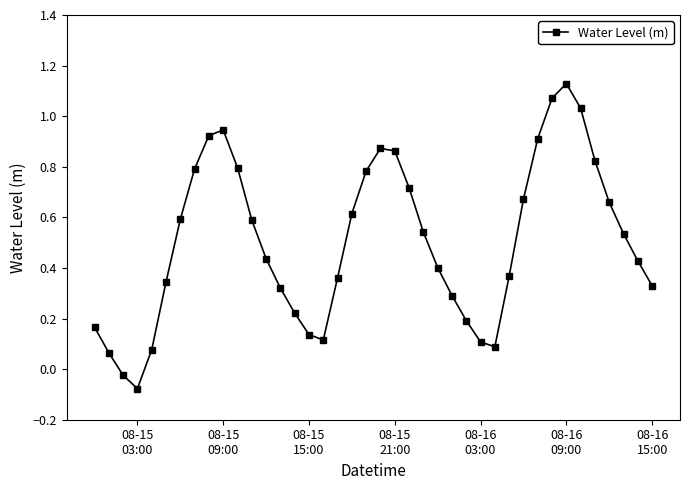

What is the sum of all values?

20.2